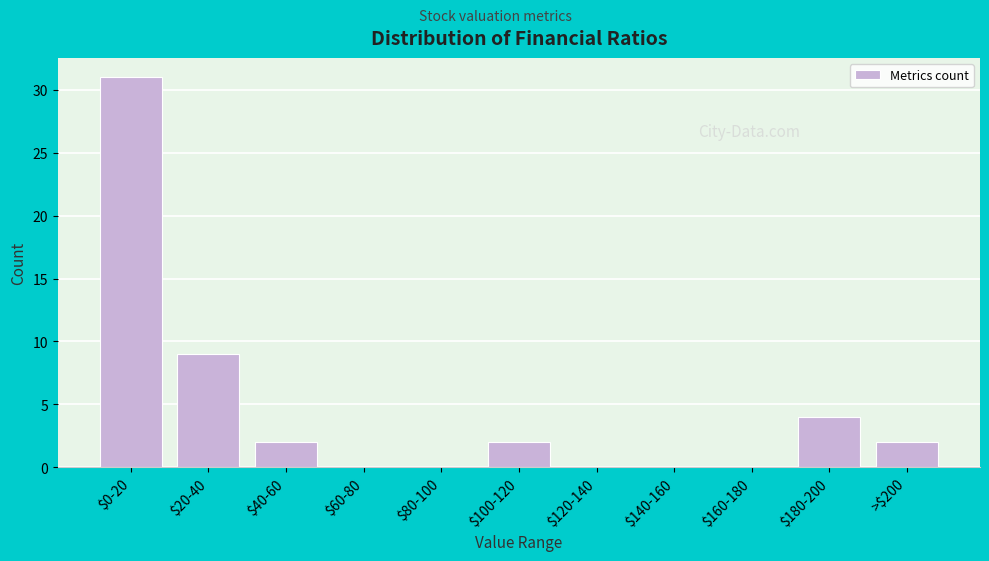

At which label is the value closest to 15?

$20-40